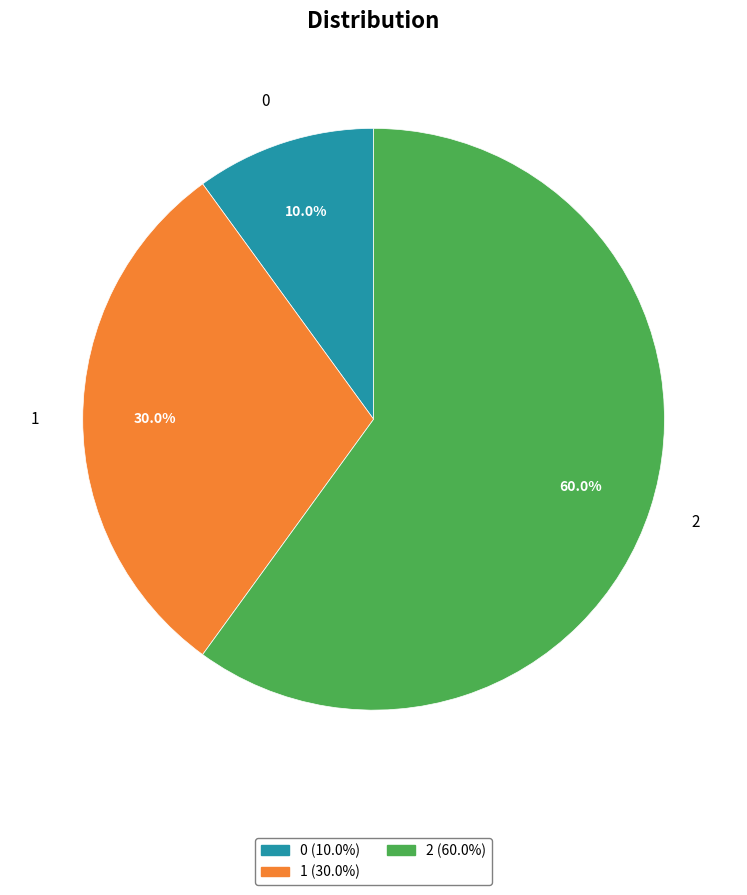

How many segments does this pie chart have?

3